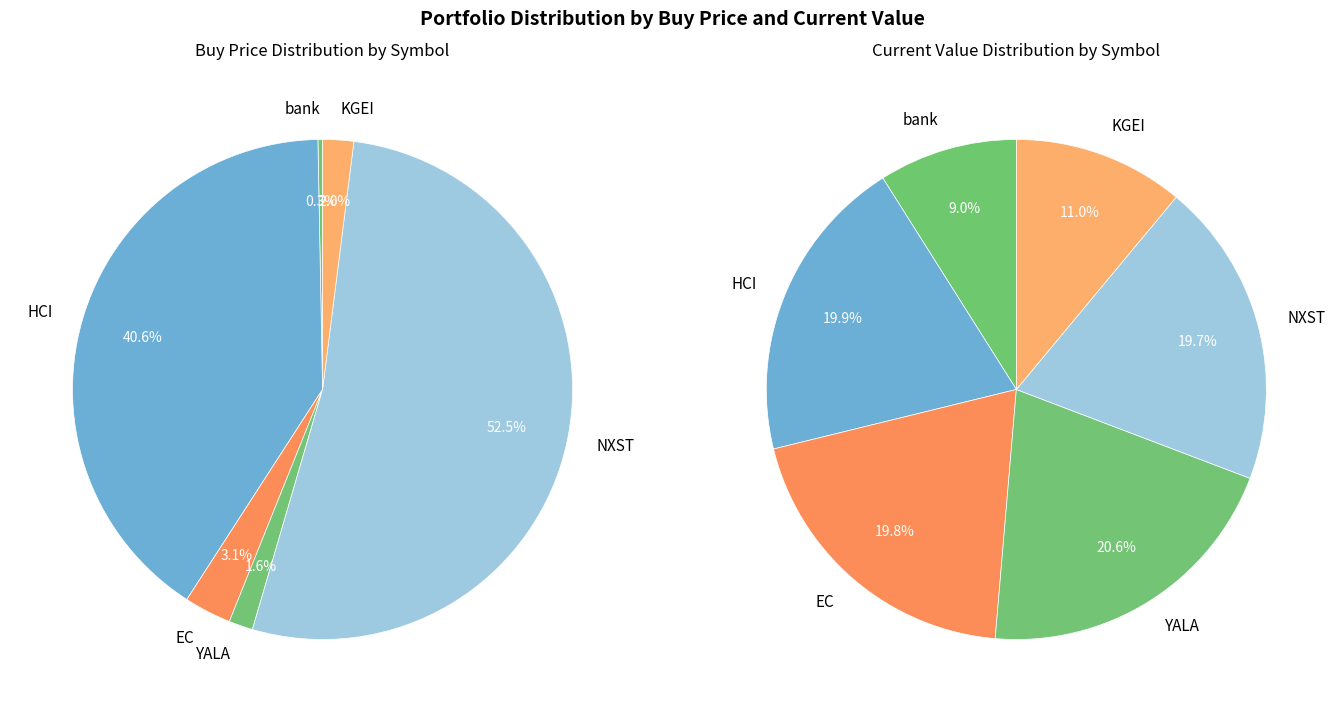

How many slices are in this pie chart?

6